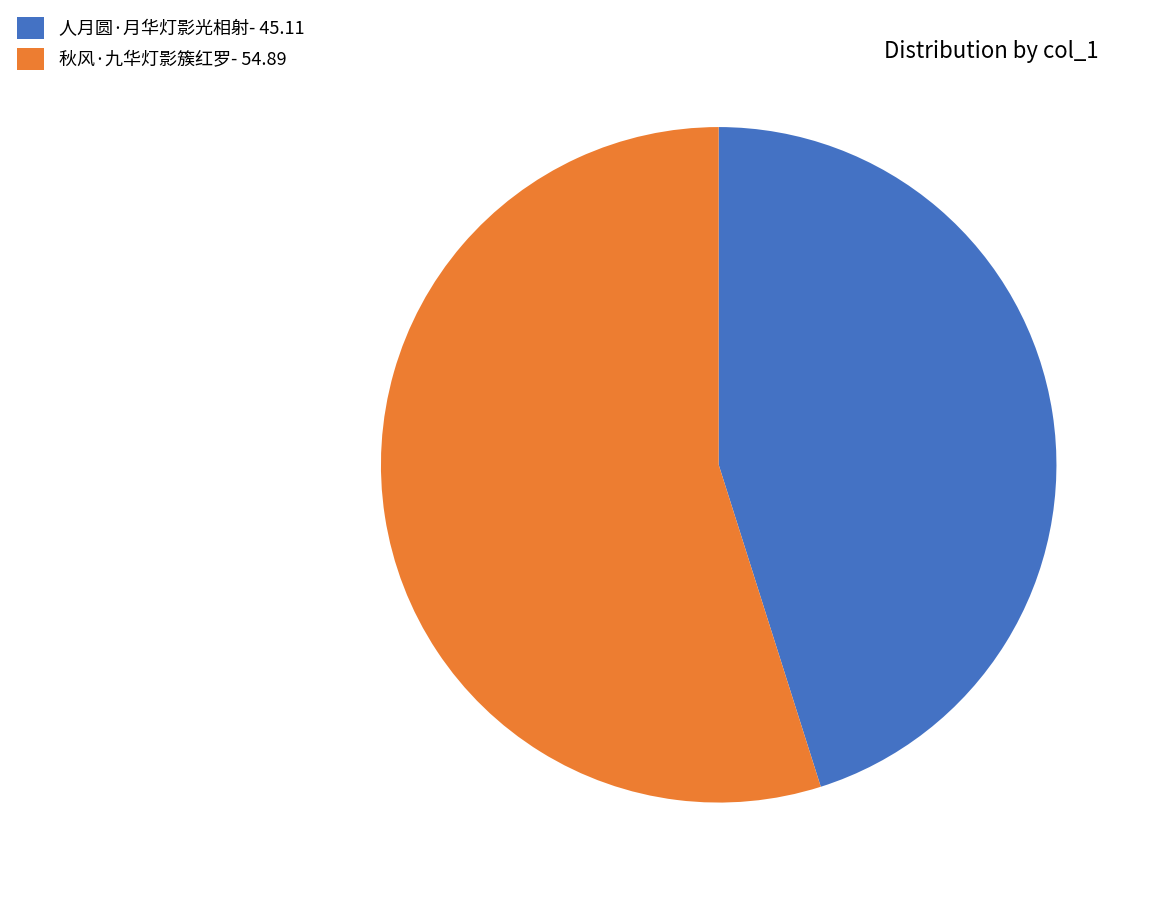

Is it true that 人月圆·月华灯影光相射- 45.11 is 35% of the pie?

False